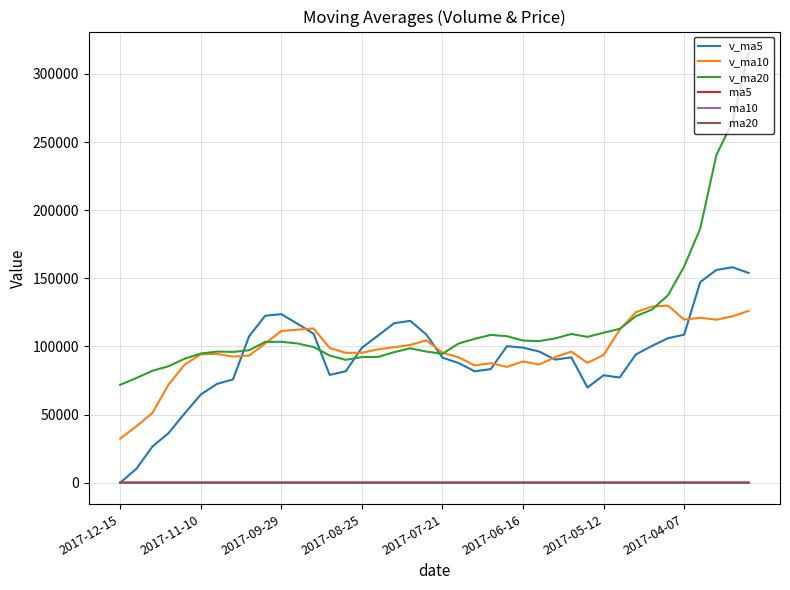

What is the maximum value shown in the chart?

315322.0